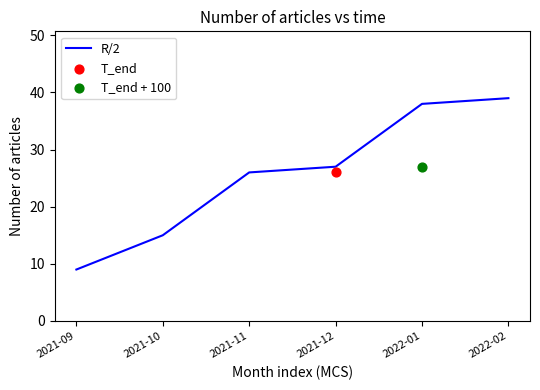

Approximately how many times larger is the value at 2022-02 compared to 2022-01?

1.0